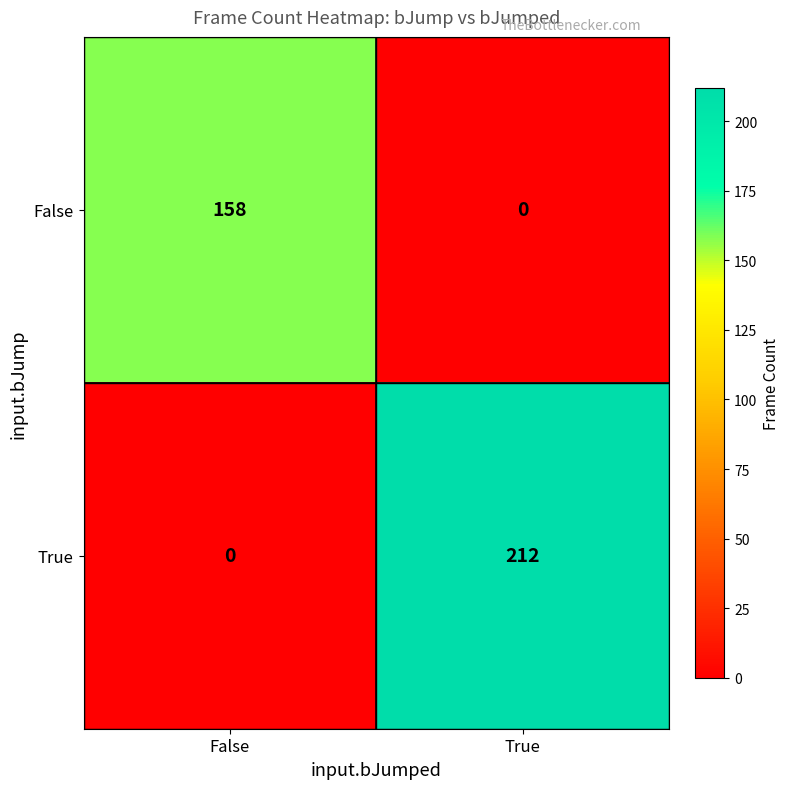

Where is True nearest to the value 106?

False